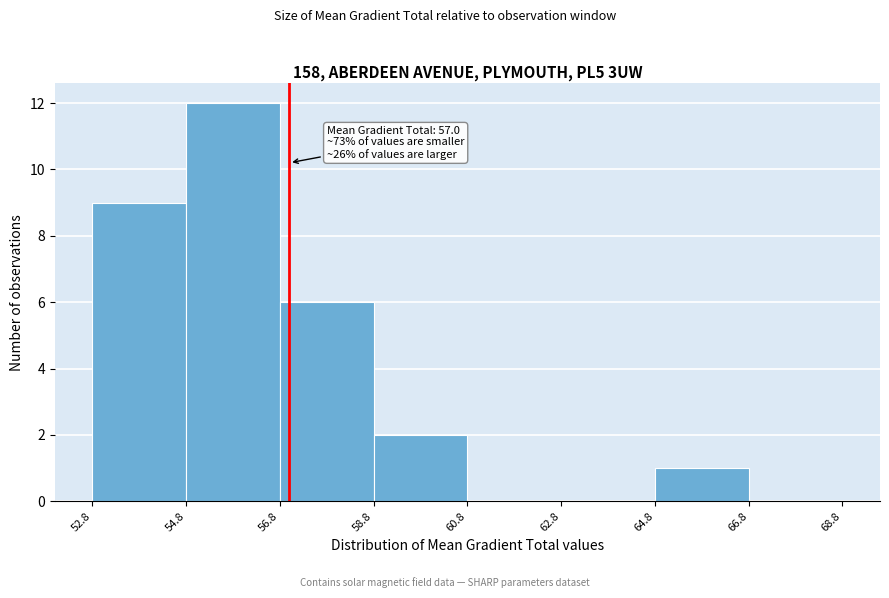

Which range on the x-axis has the tallest bar?

54.8 to 56.8